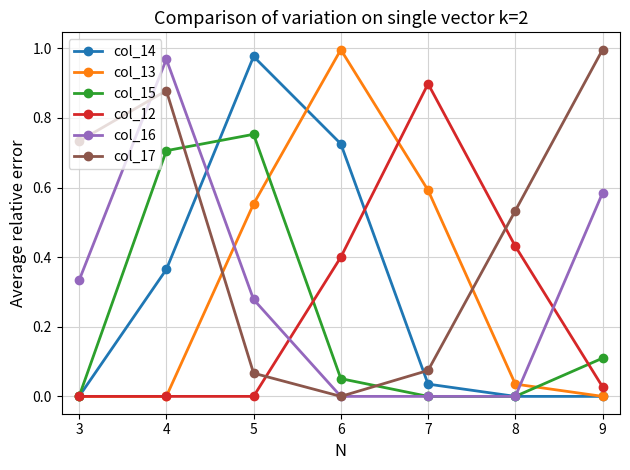

True or false: col_14 has more than 1 interior local peaks.

False